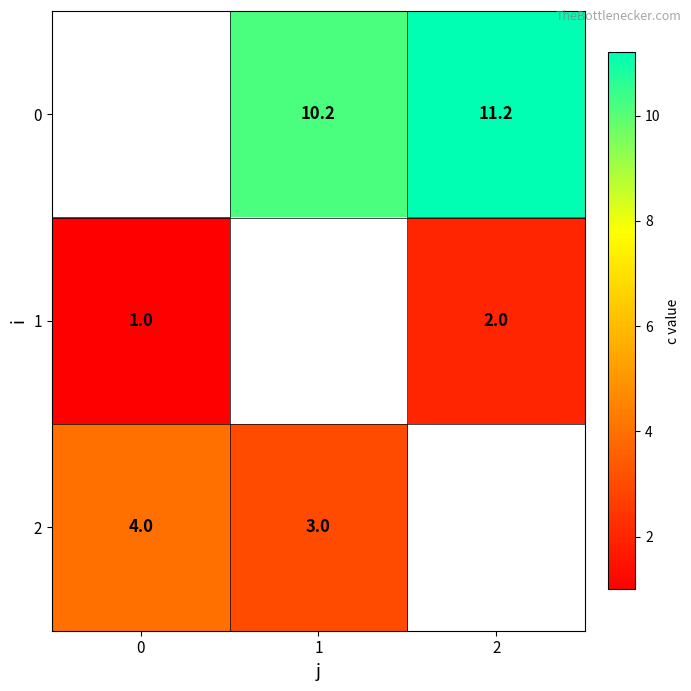

What is the maximum value shown in the chart?

11.2